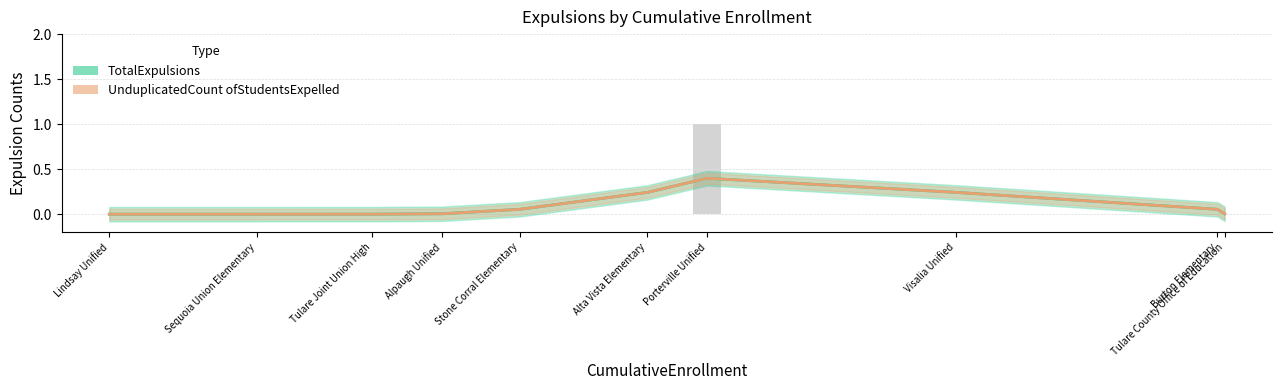

How many groups of bars are there?

10